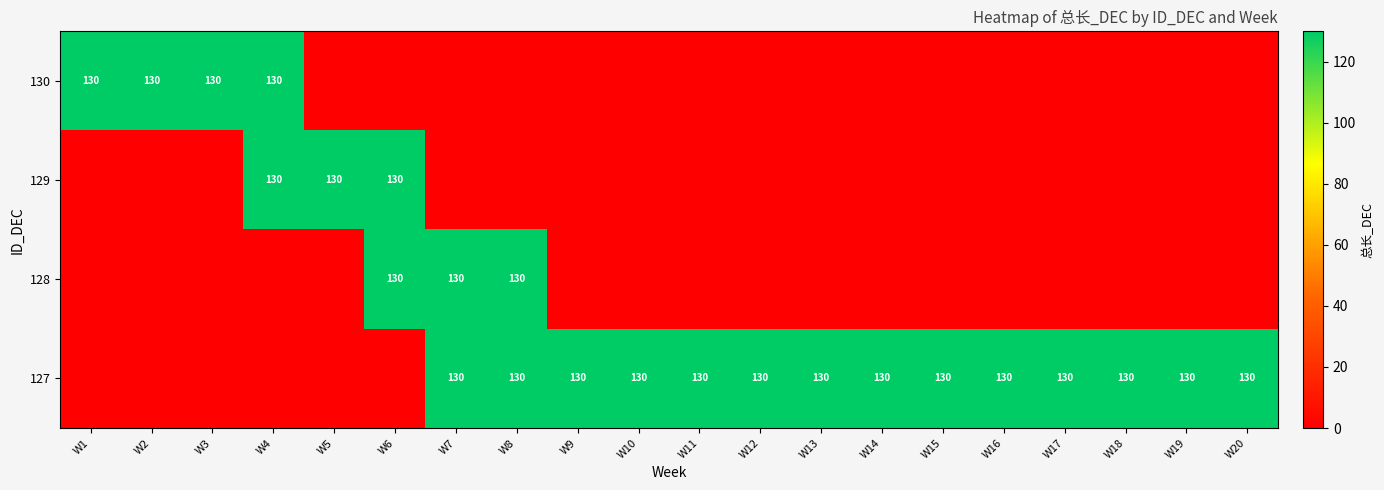

What is the sum of the 127 values at W12 and W8?

260